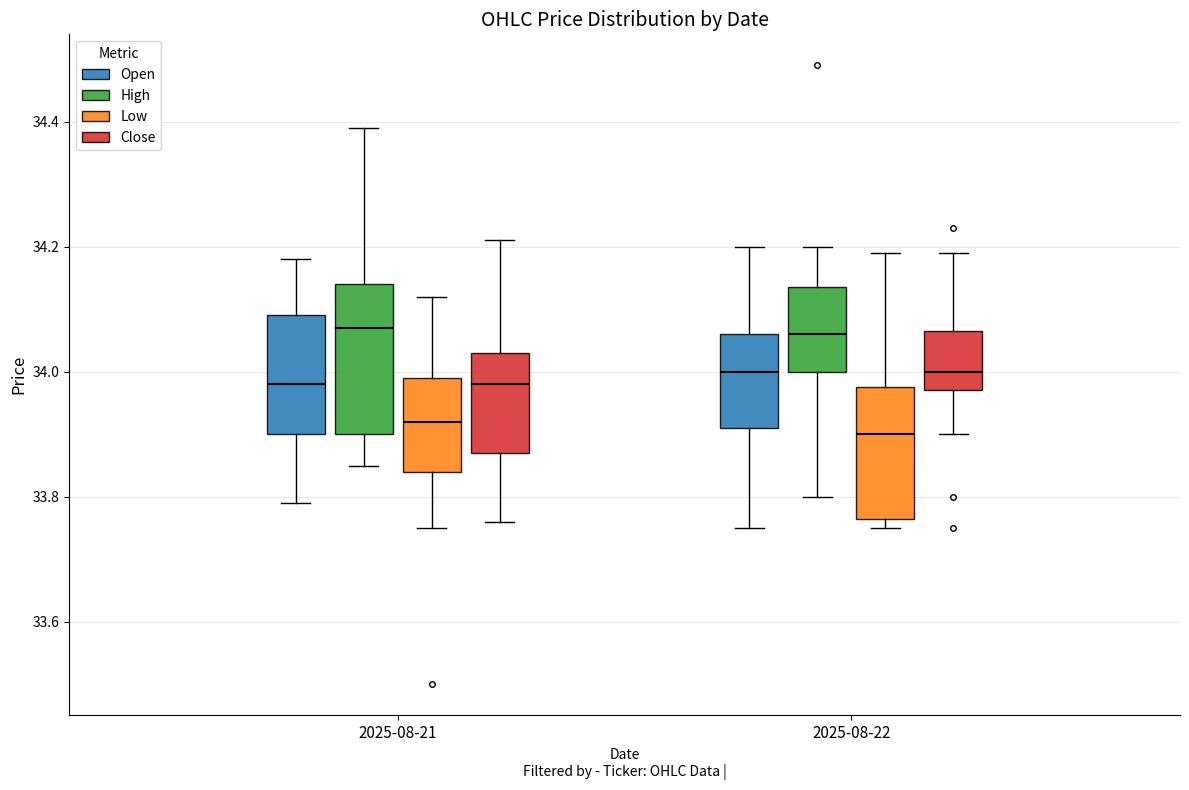

Comparing the boxes themselves (not the whiskers), which one is the tallest?

2025-08-21 (High)